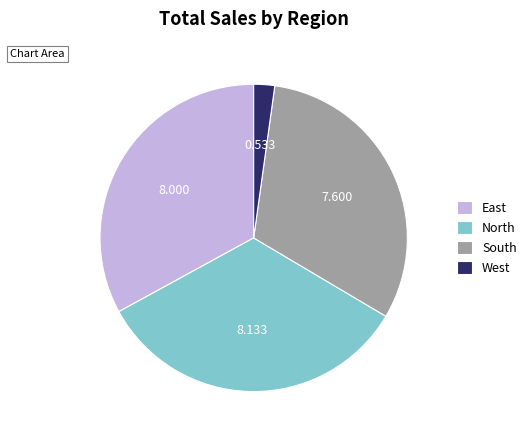

Do West and South together represent more than half of the pie?

No